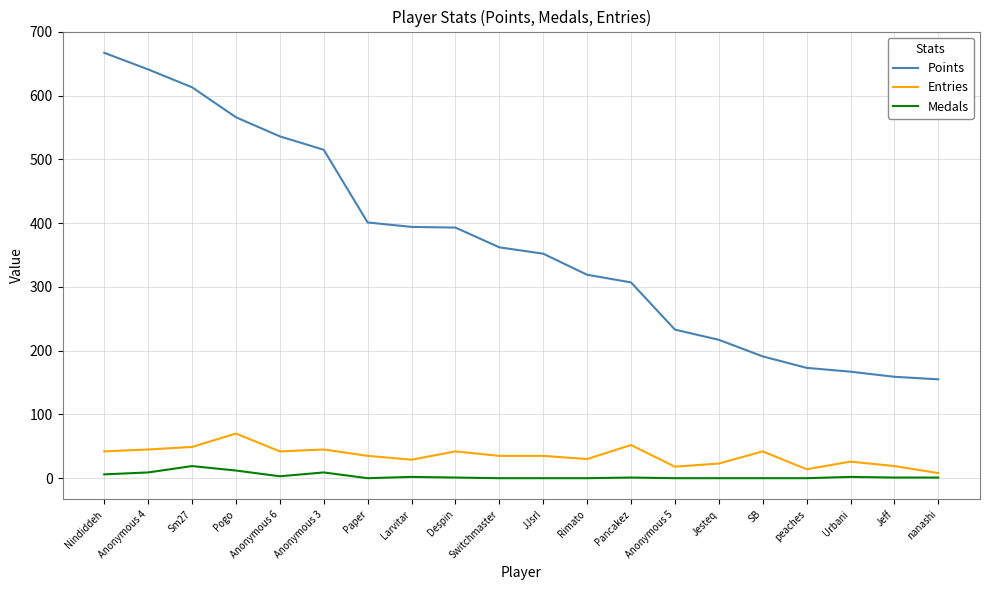

True or false: Points has a value of 667 at Nindiddeh.

True